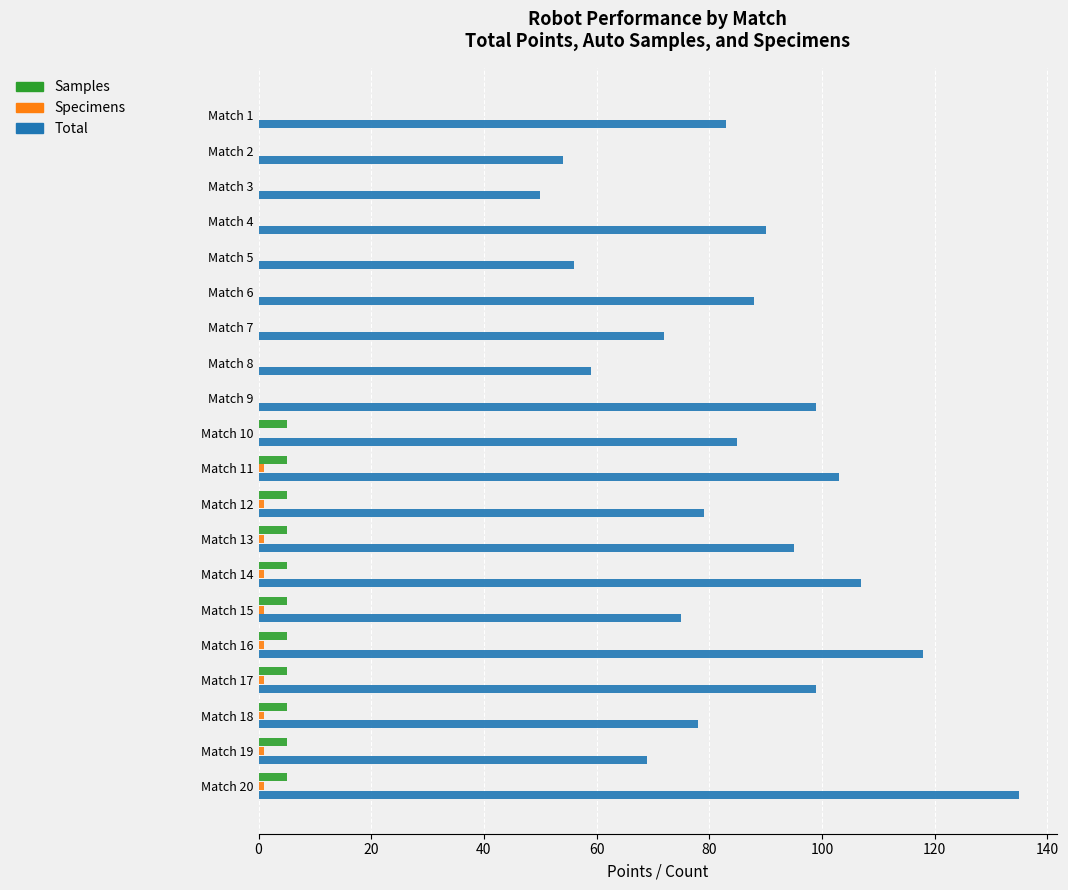

The value of Total at Match 4 is 32.4. True or false?

False